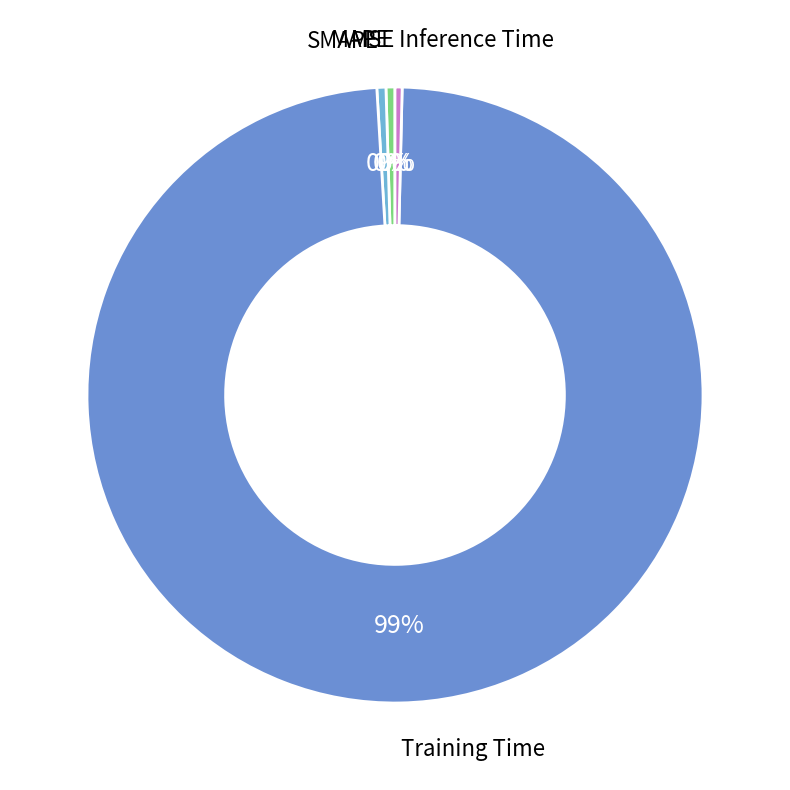

The SMAPE slice represents 0% of the pie. True or false?

True